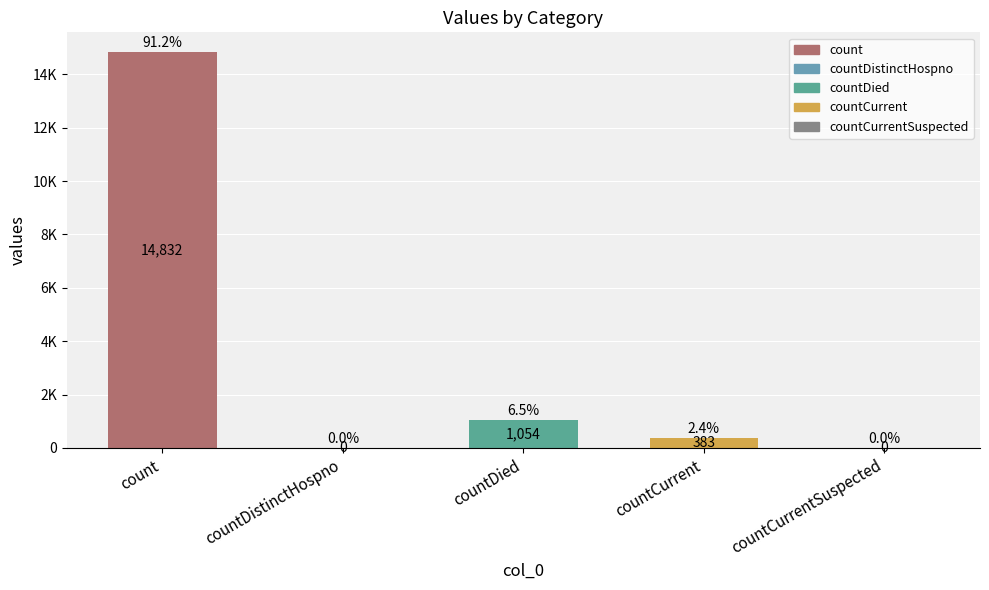

What is the sum of the values at countDied and countCurrentSuspected?

1054